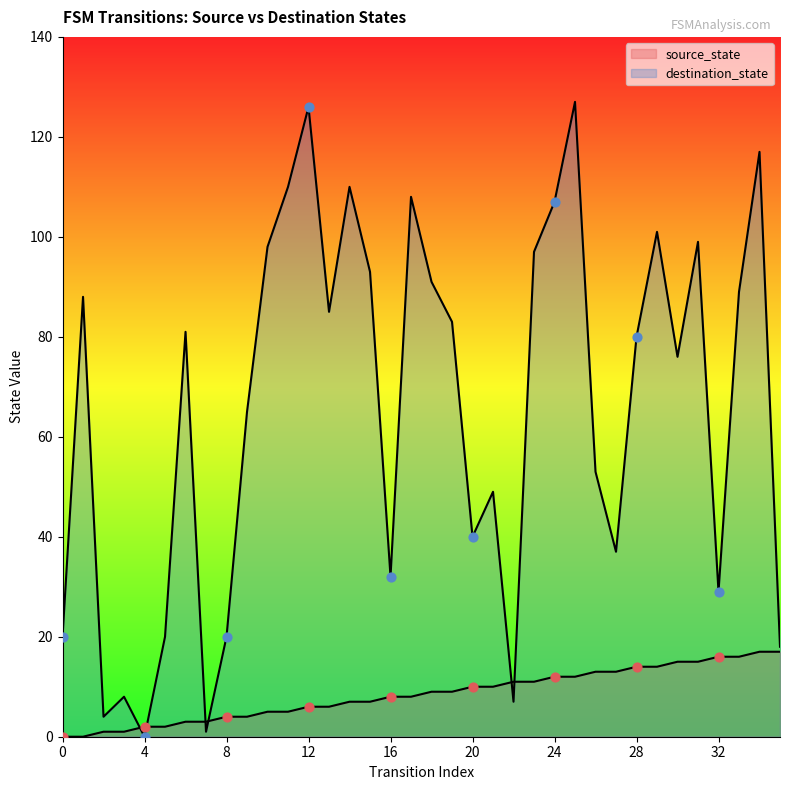

Which series reaches the minimum Y coordinate?

source_state